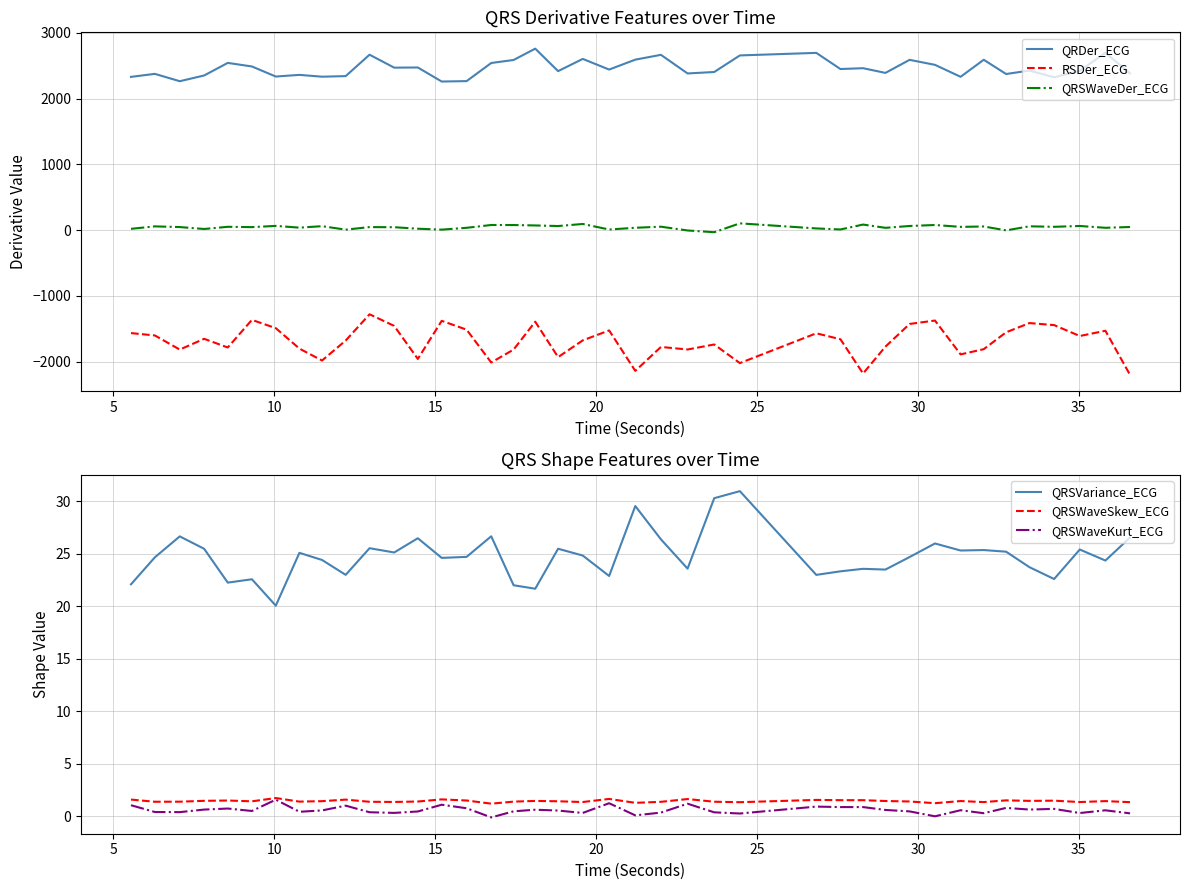

True or false: RSDer_ECG and QRDer_ECG intersect in this chart.

False